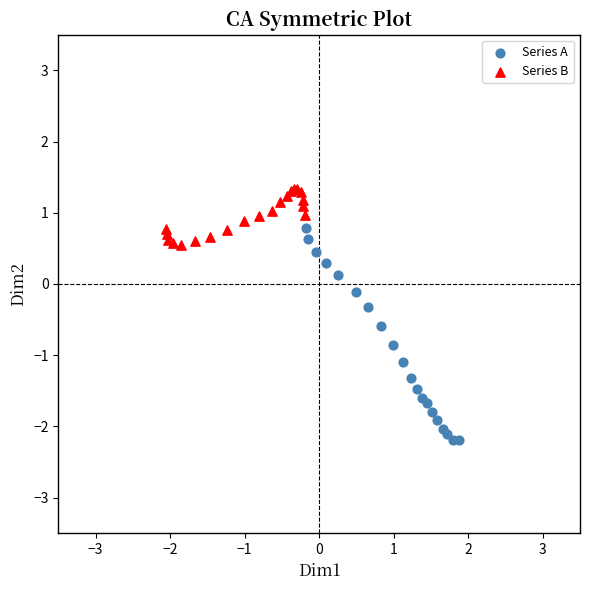

Which series reaches the minimum Y coordinate?

Series A